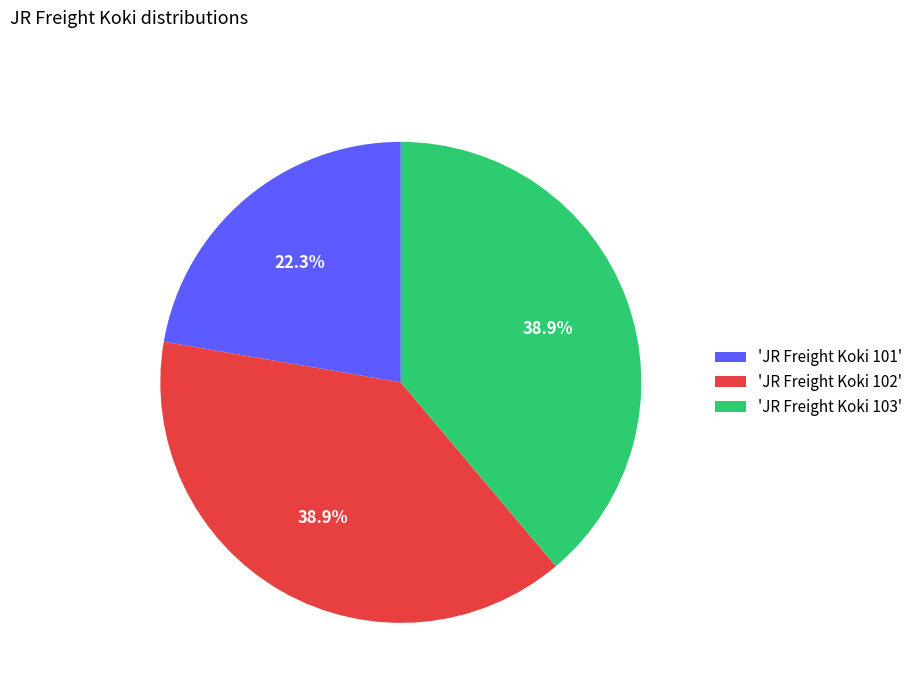

What is the ratio of the value at 'JR Freight Koki 103' to the value at 'JR Freight Koki 101'?

1.7